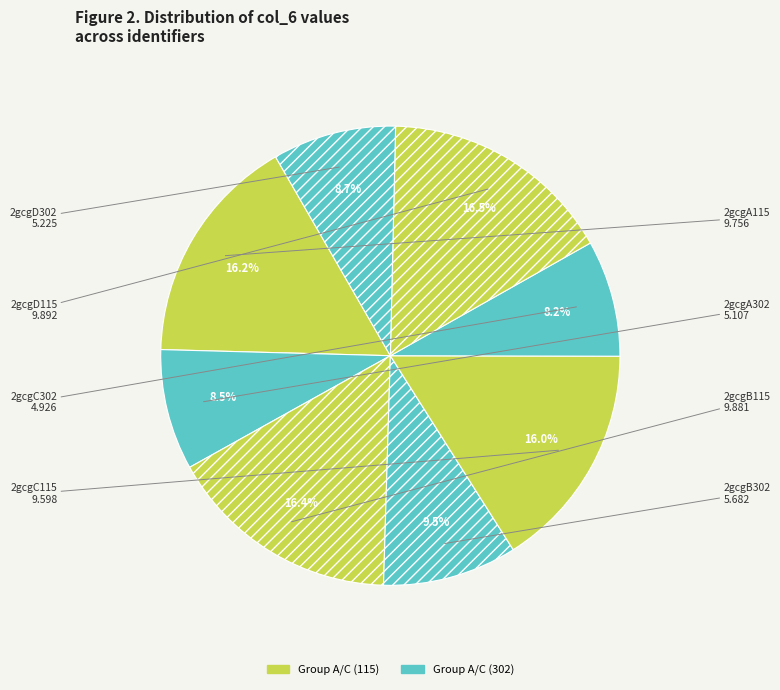

How many segments does this pie chart have?

8